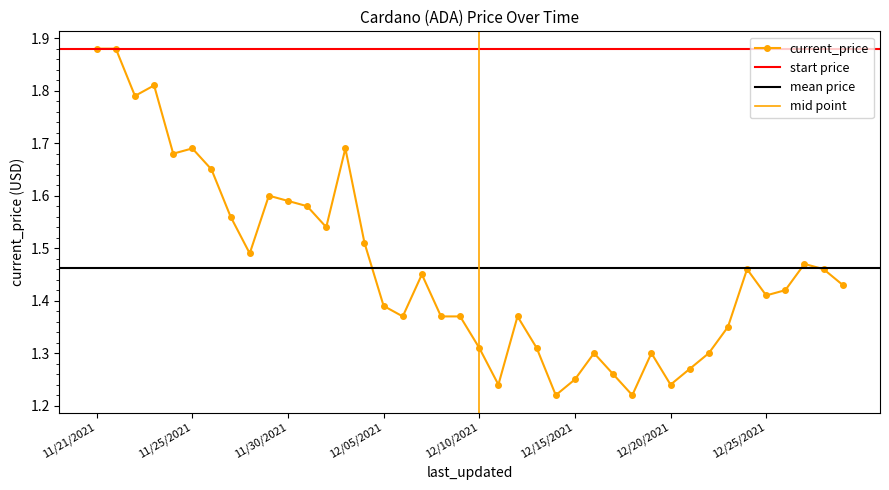

What is the average value?

1.5